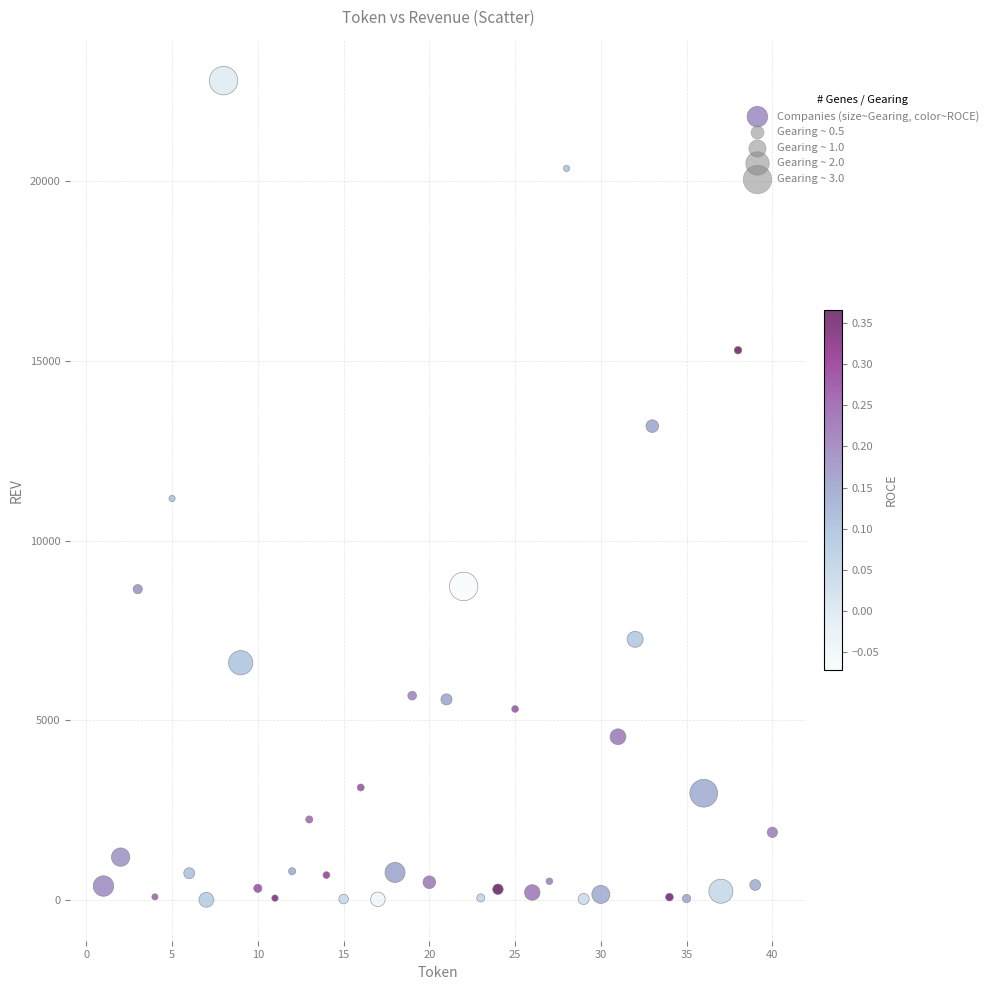

What is the range of X values (max minus min)?

39.0